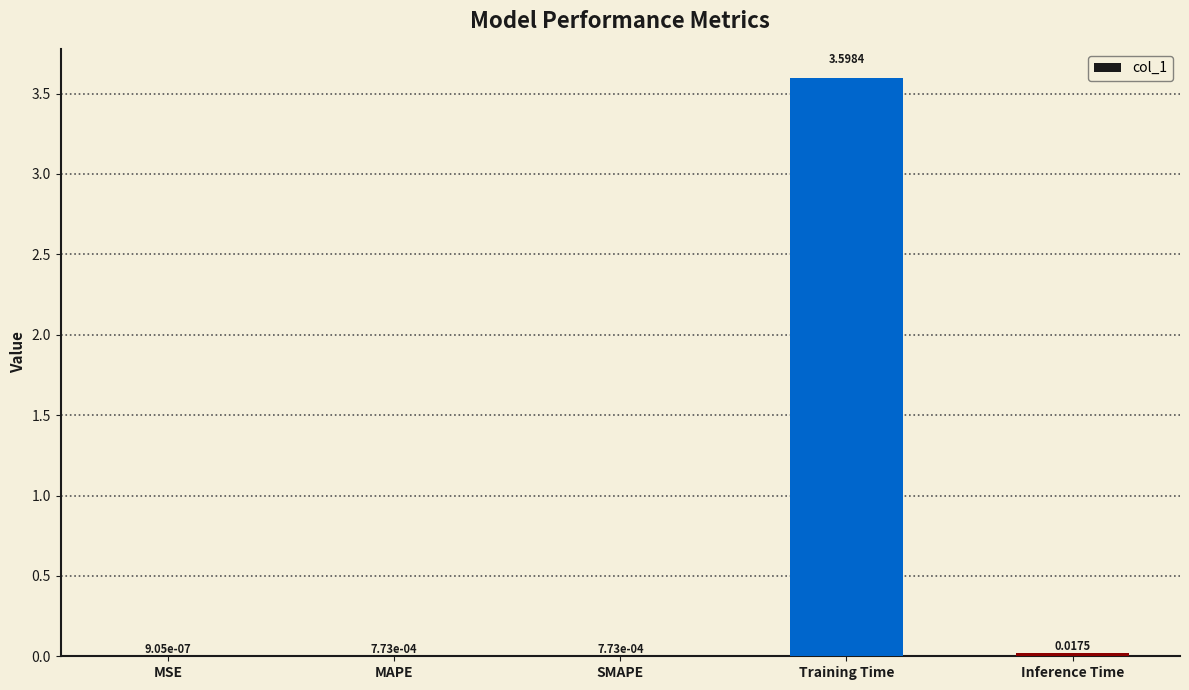

Between MAPE and MSE, which is larger?

MAPE